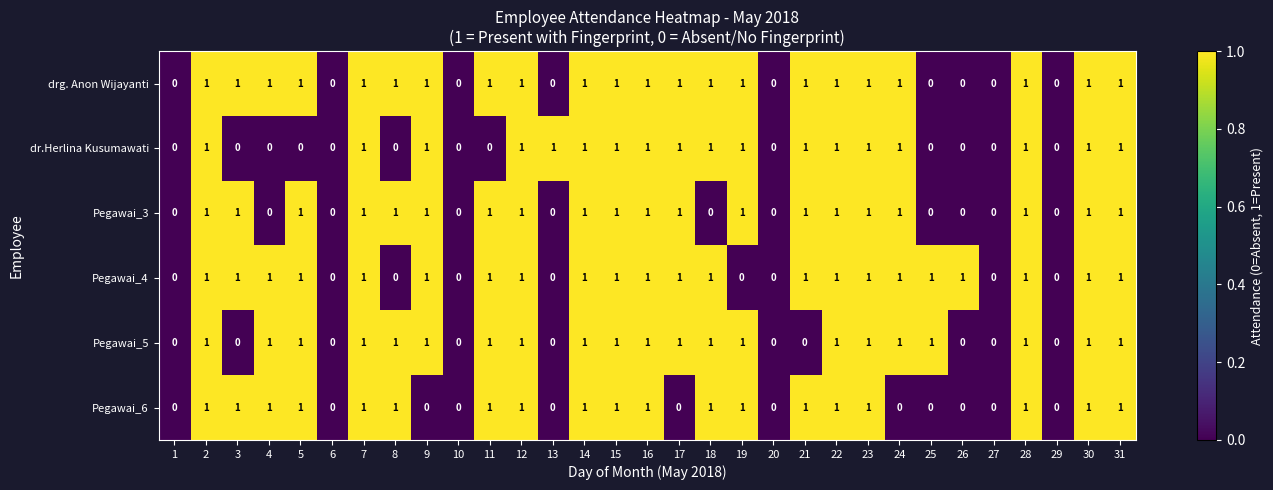

What is the total value across all series at 28?

6